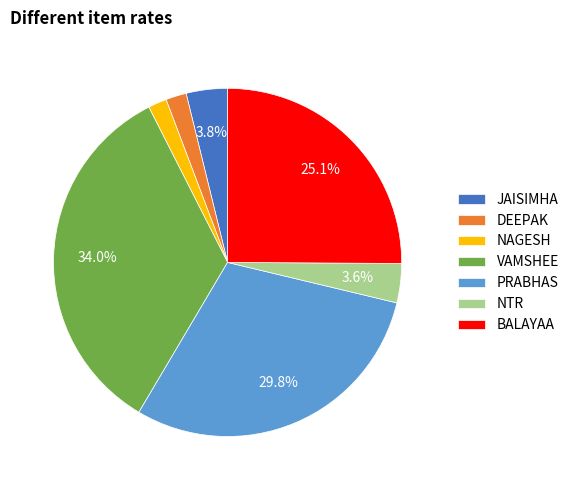

To the nearest percent, what is the average slice percentage?

14%